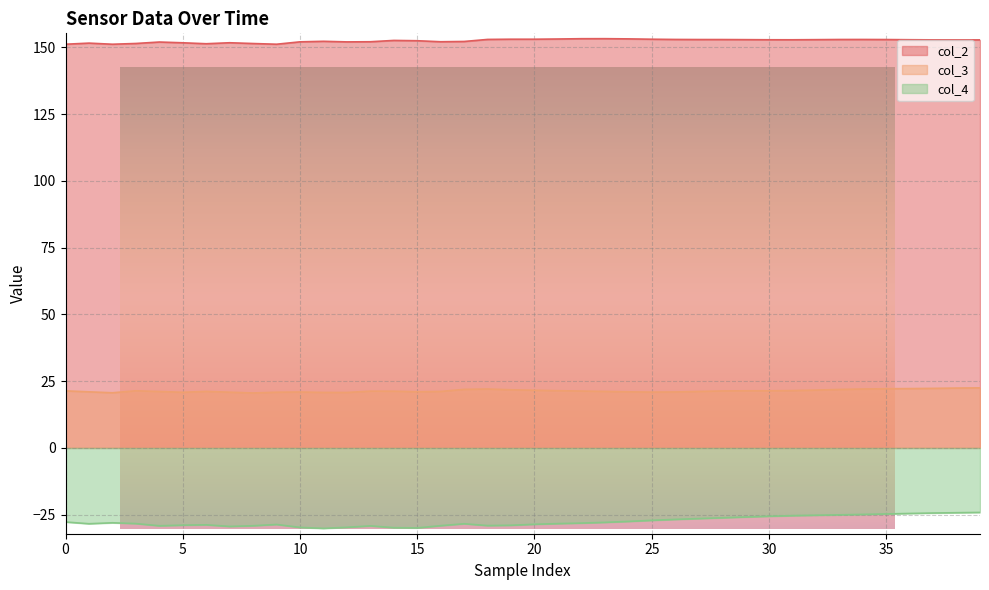

What is the minimum value for col_3?

20.6